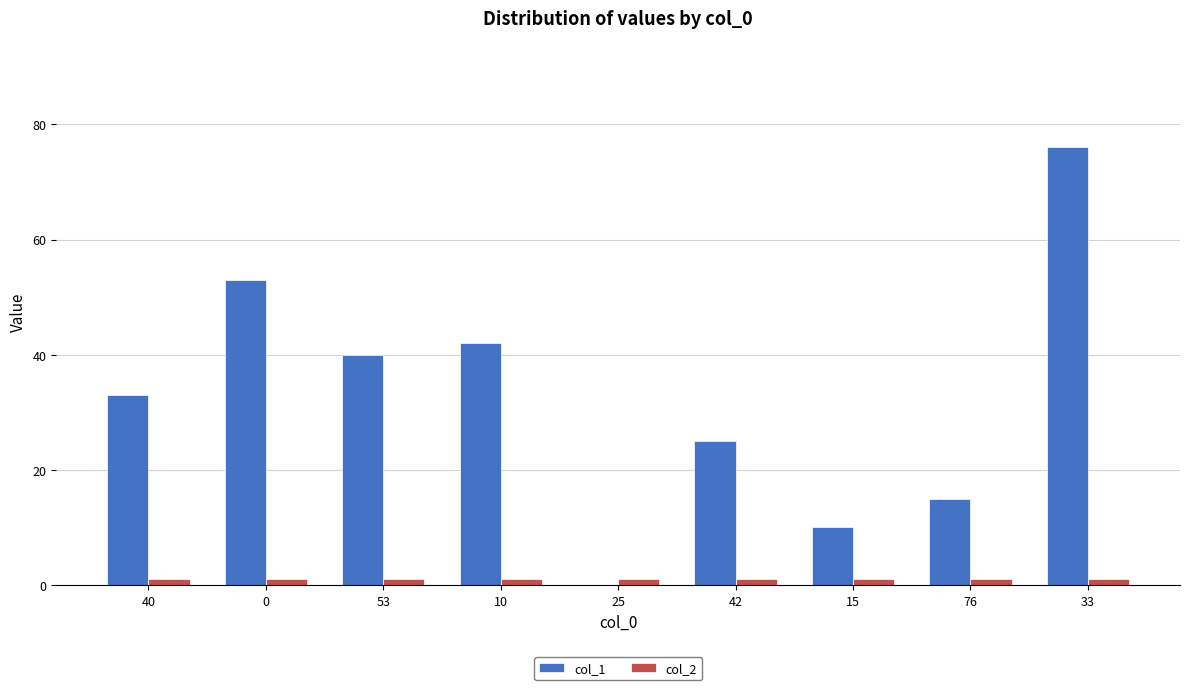

True or false: col_2 has a value of 1 at 15.

True